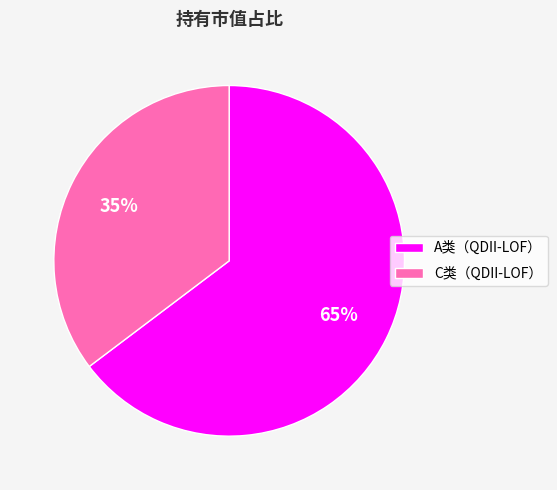

Combined, do C类（QDII-LOF） and A类（QDII-LOF） account for over 50%?

Yes